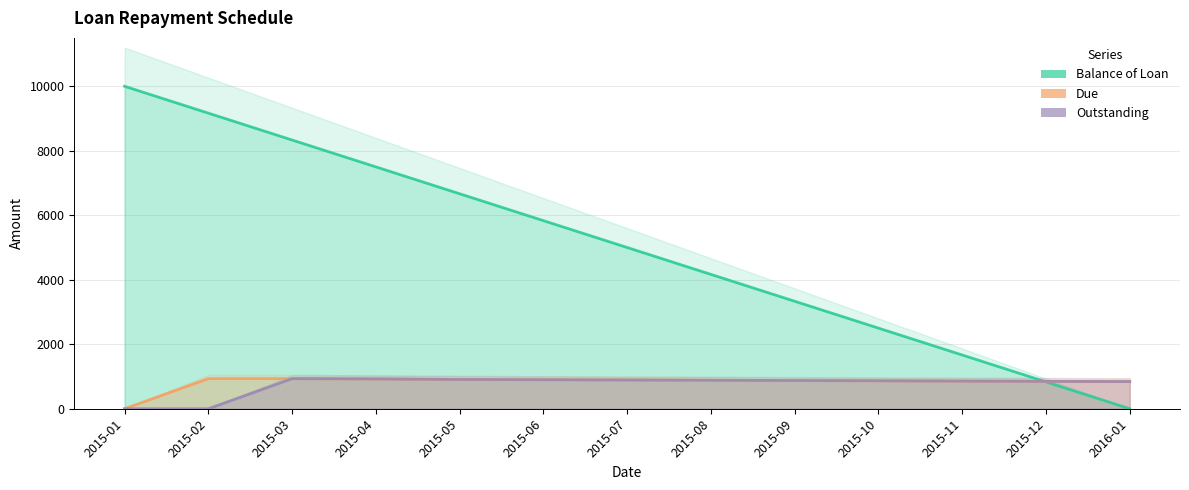

Is the value of Outstanding at 2015-08 greater than the value of Balance of Loan at 2015-09?

No